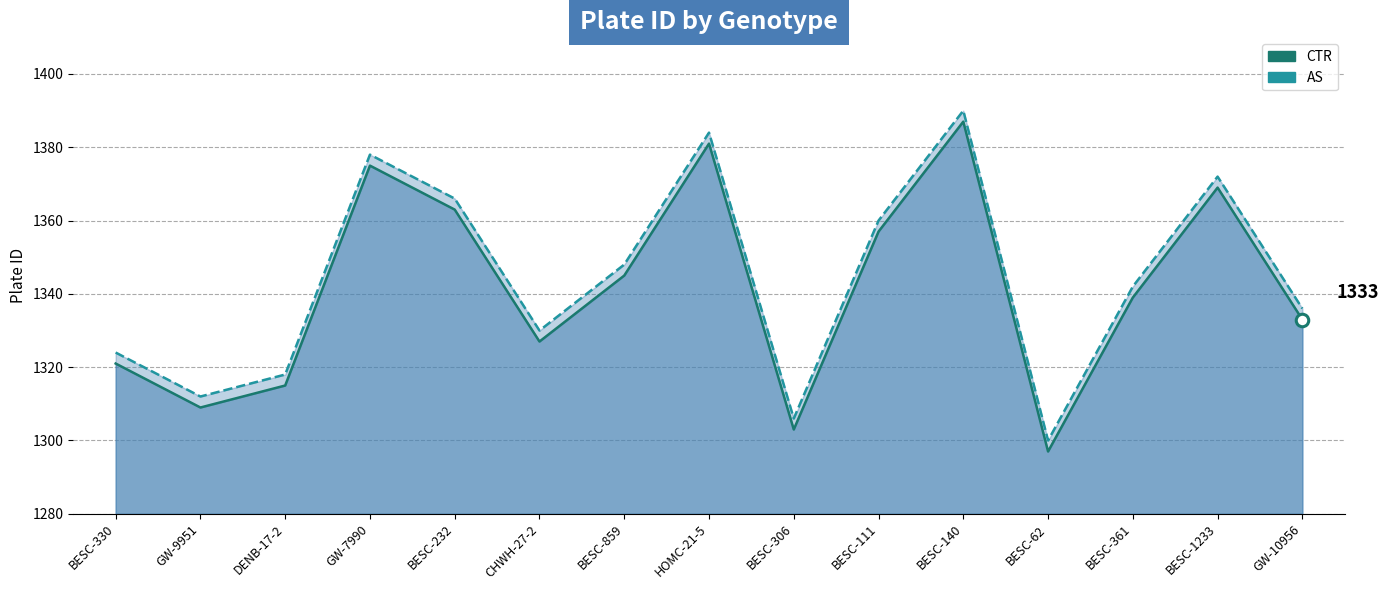

List the series in order of their peak value, lowest first.

CTR, AS